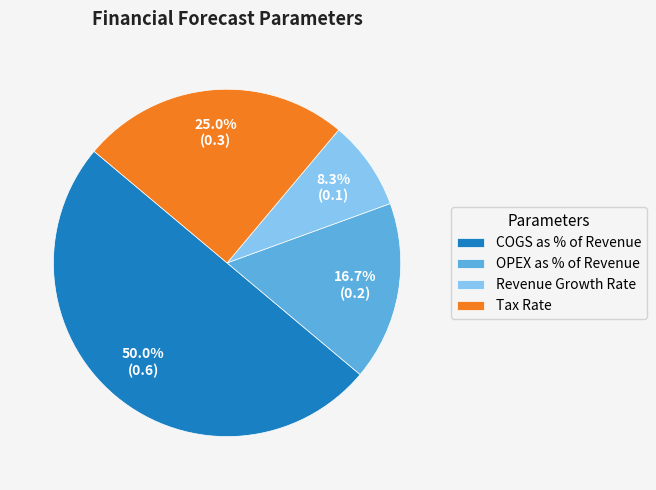

Does OPEX as % of Revenue represent more than half of the total?

No